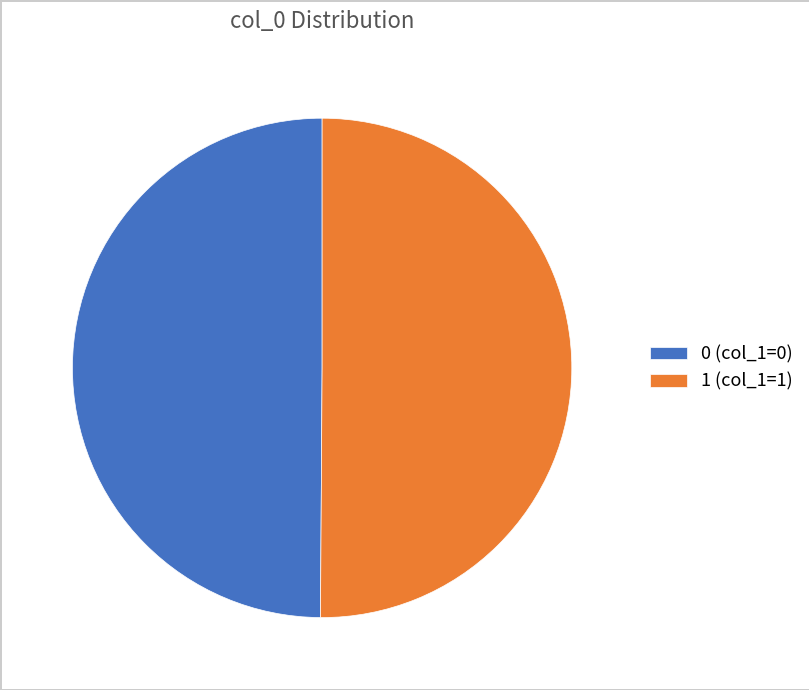

Is it true that 1 (col_1=1) is 50% of the pie?

True